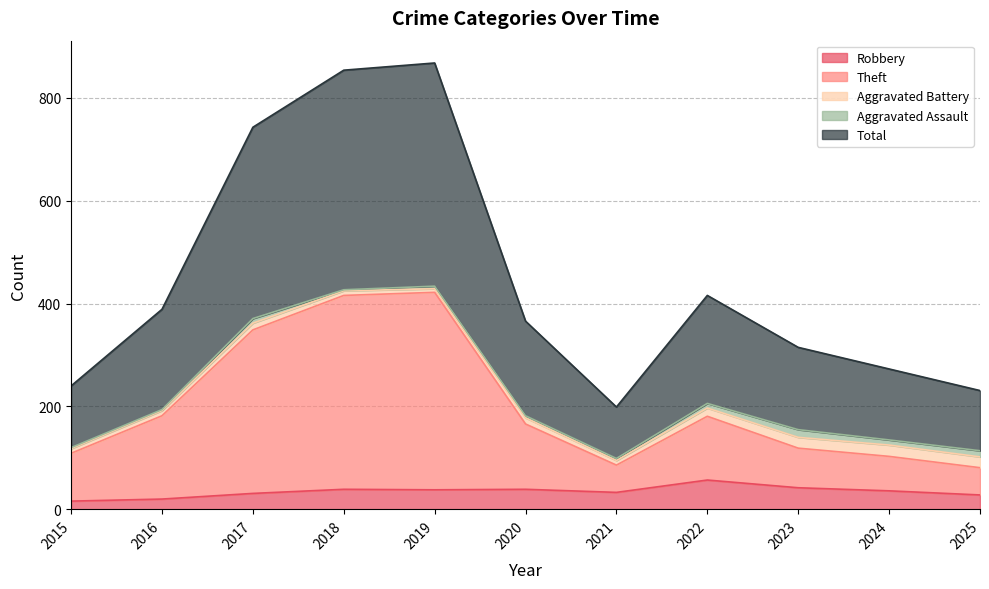

Where is Total nearest to the value 533?

2022